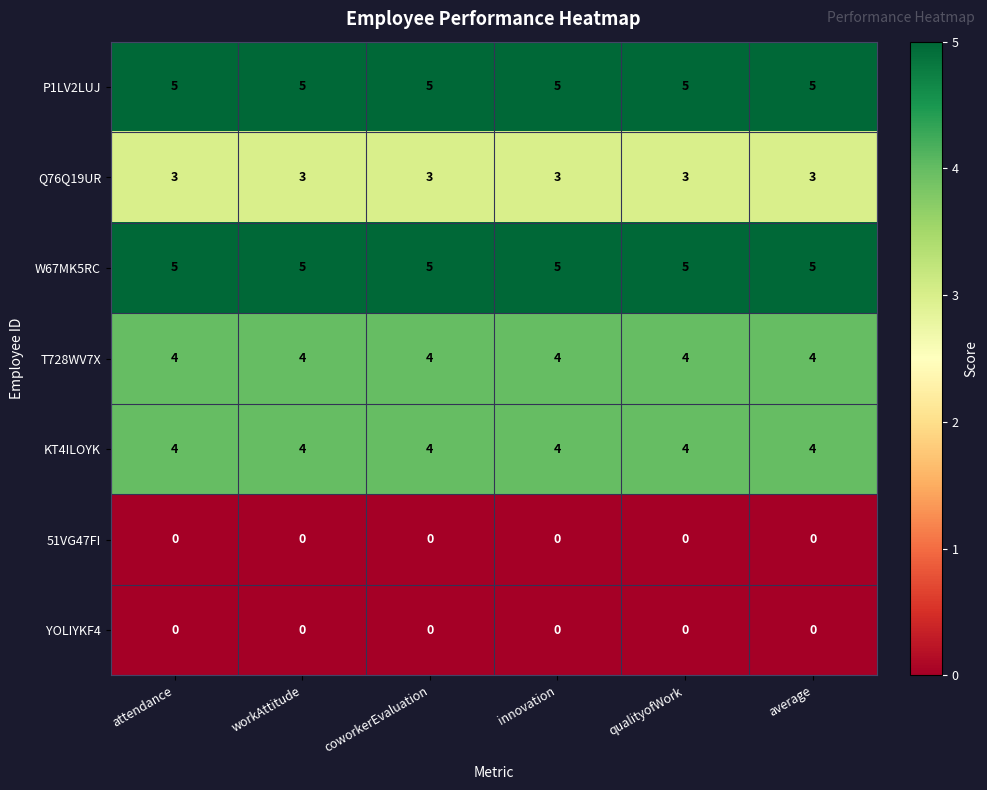

What is the total value across all series at average?

21